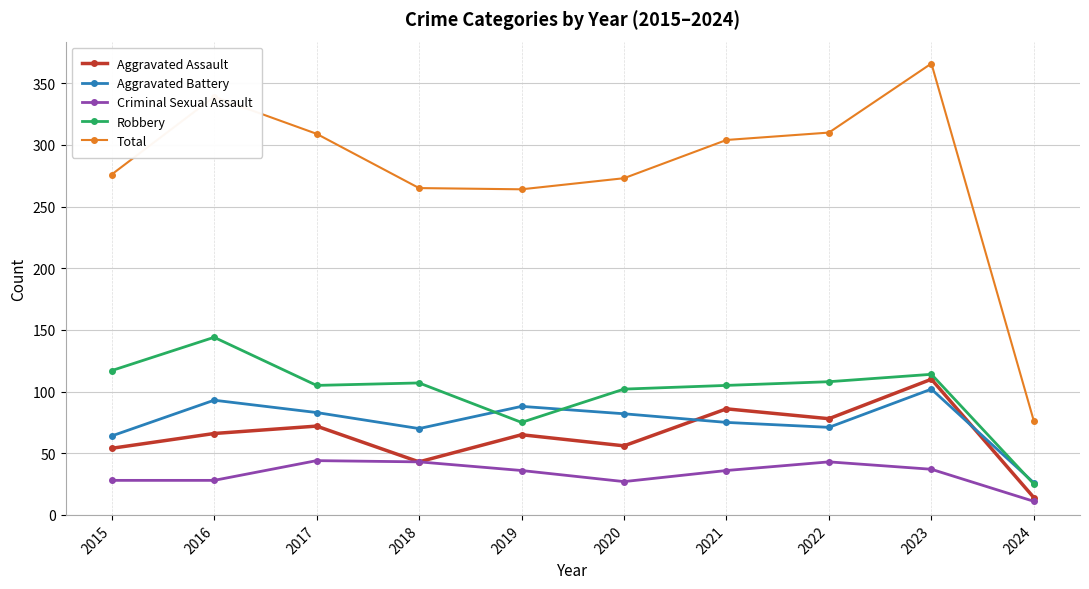

What is the sum of the Robbery values at 2022 and 2018?

215